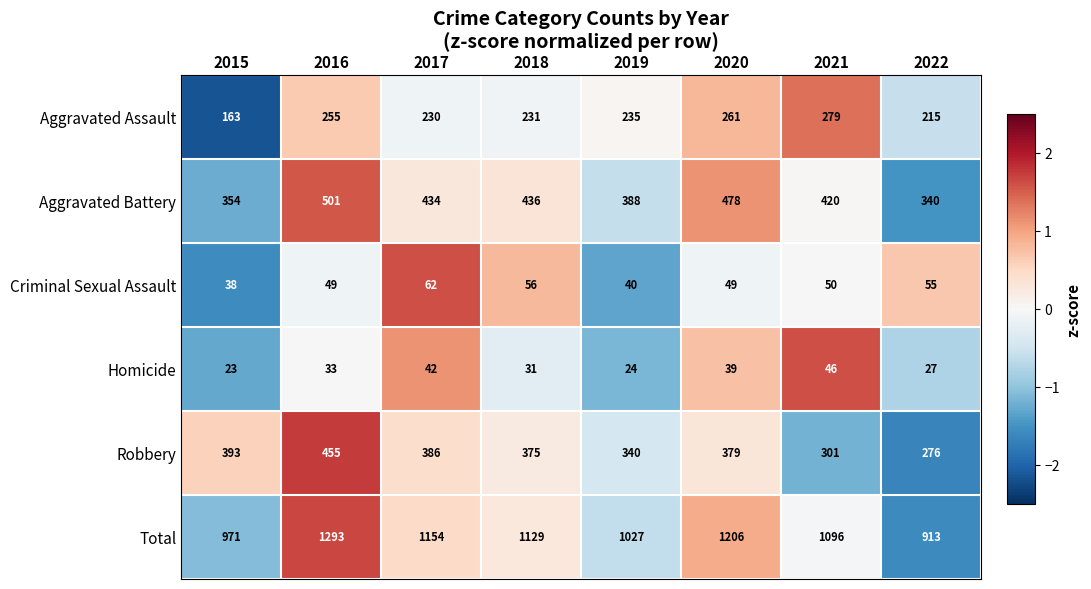

Which series has the widest spread of values?

Total